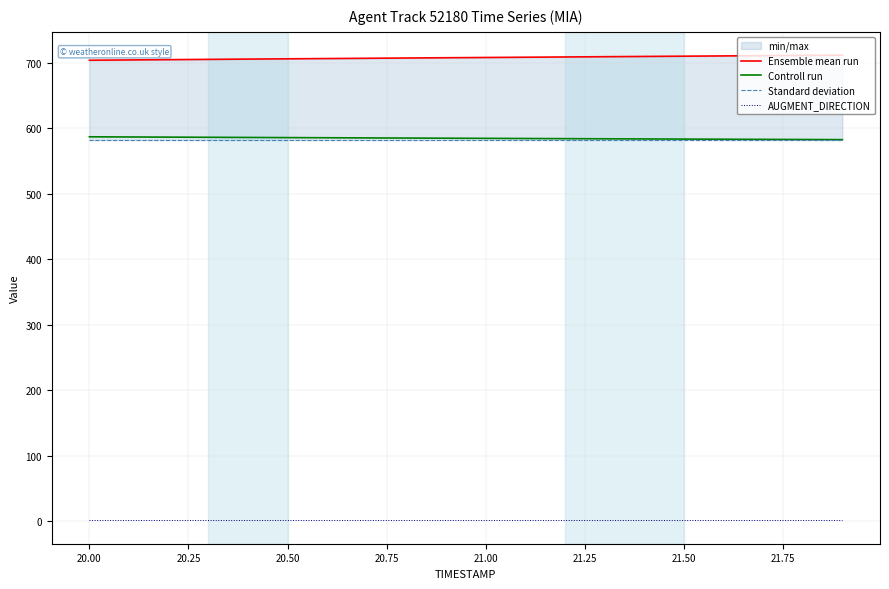

True or false: AUGMENT_DIRECTION and Controll run cross at least once.

False